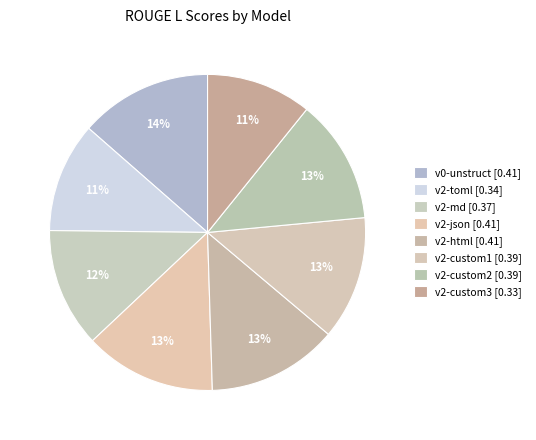

To the nearest percent, what percentage of the pie is v0-unstruct?

14%